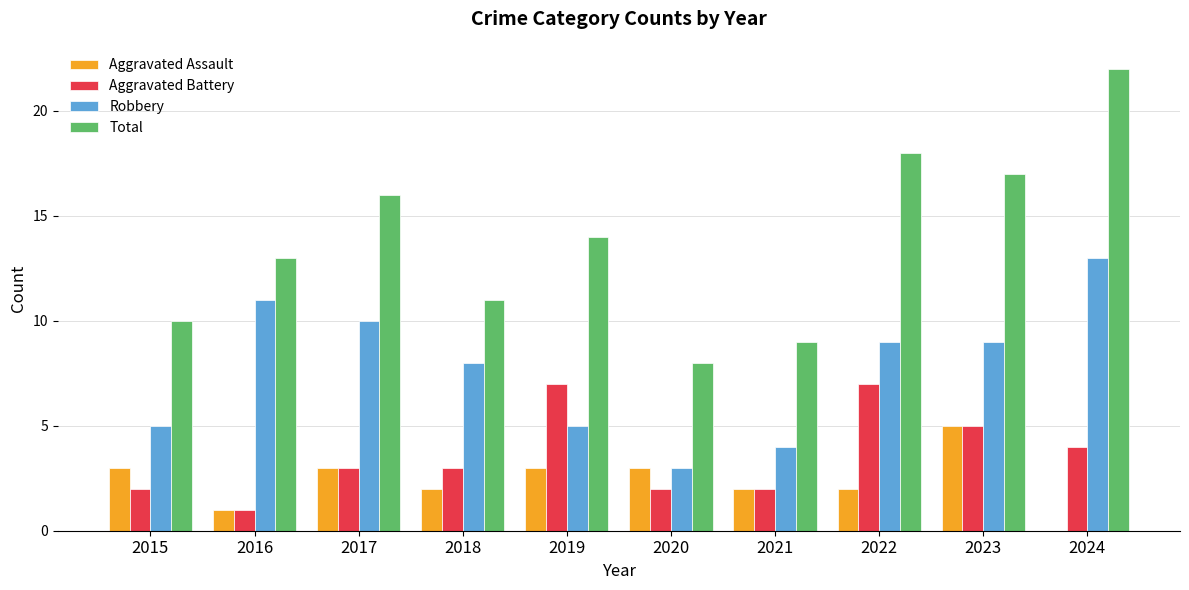

What is the approximate value of Robbery at 2024?

13